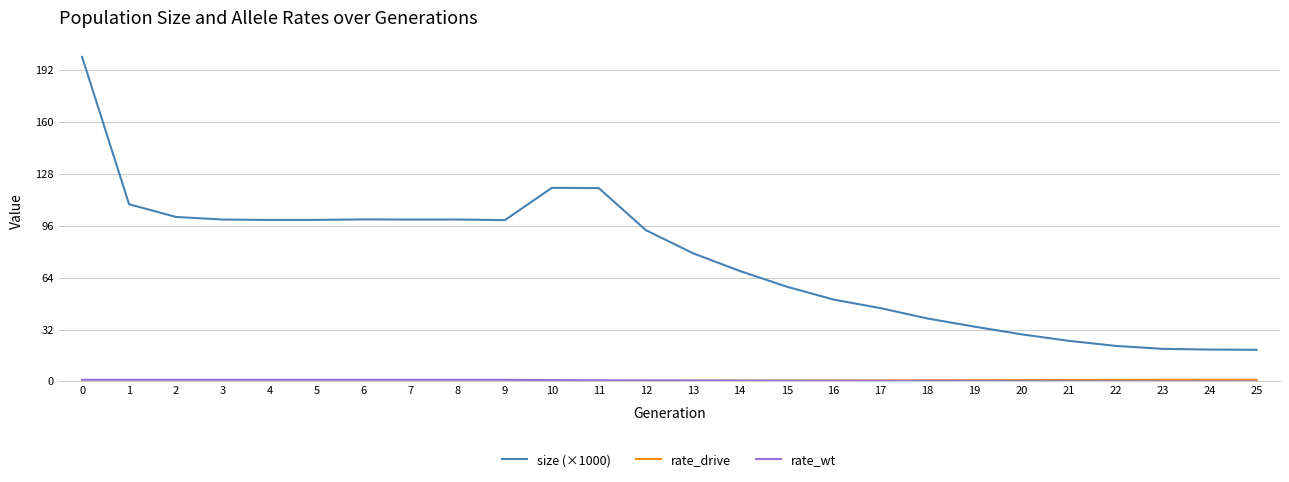

Which series has the largest total across all categories?

size (×1000)